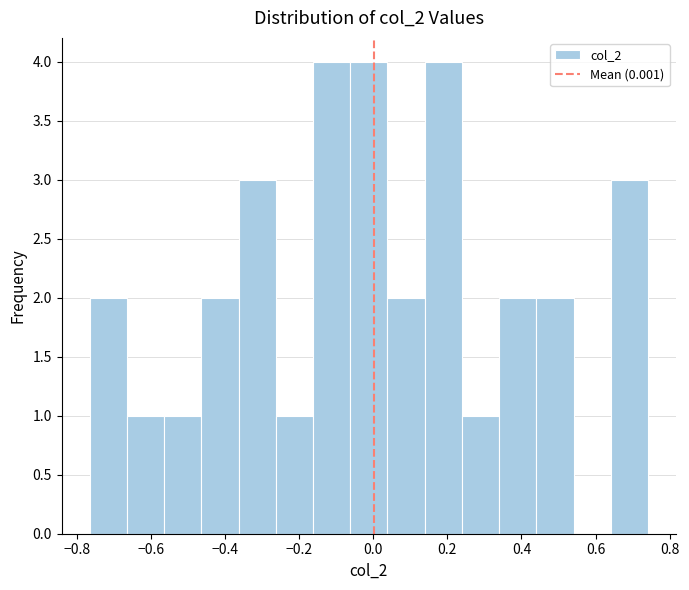

How tall is the bar that spans -0.06 to 0.04 on the x-axis? Neither the bar edges nor the heights are printed on the chart, so give them approximately, as read against the axes.

4